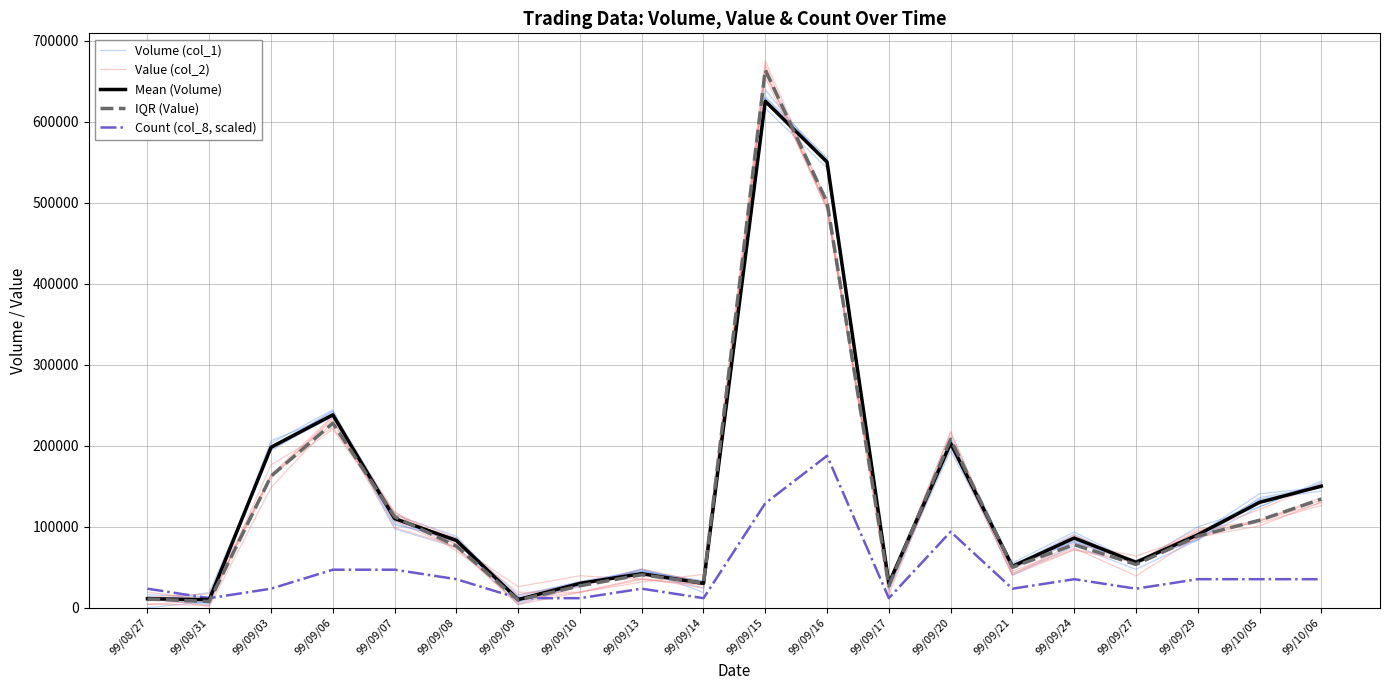

Between which two adjacent categories do Count (col_8, scaled) and IQR (Value) first intersect?

99/08/31 and 99/09/03